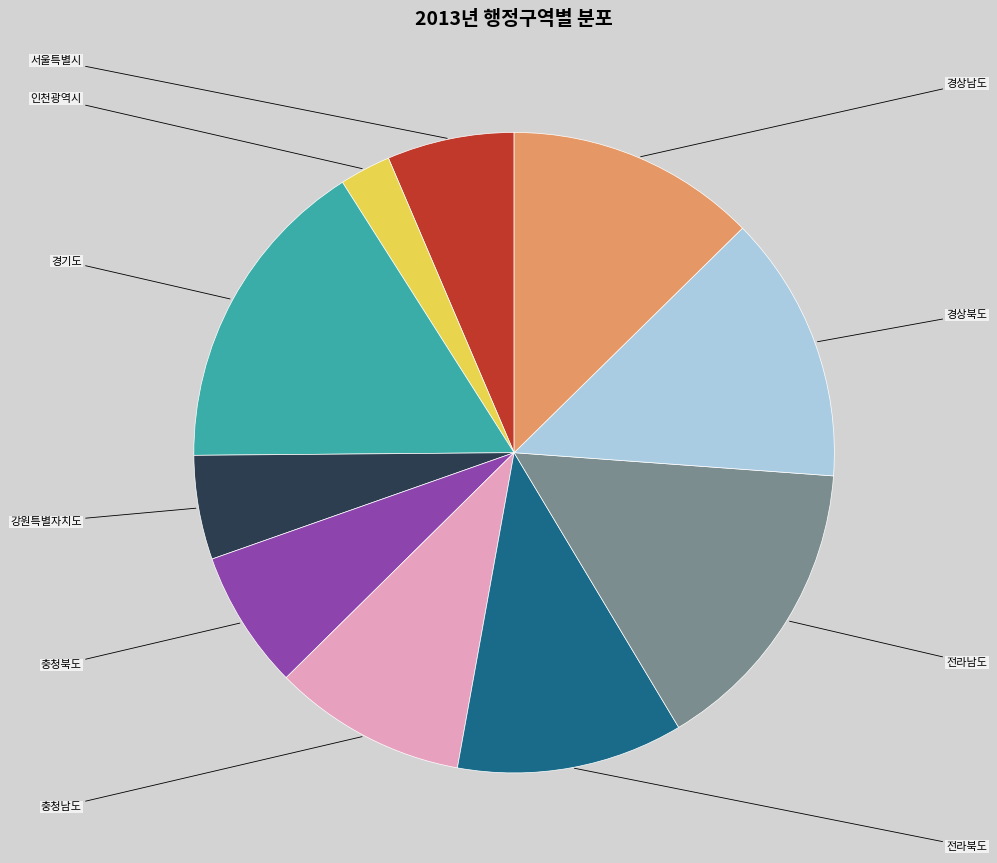

What is the change in value from 서울특별시 to 경기도?

+5577